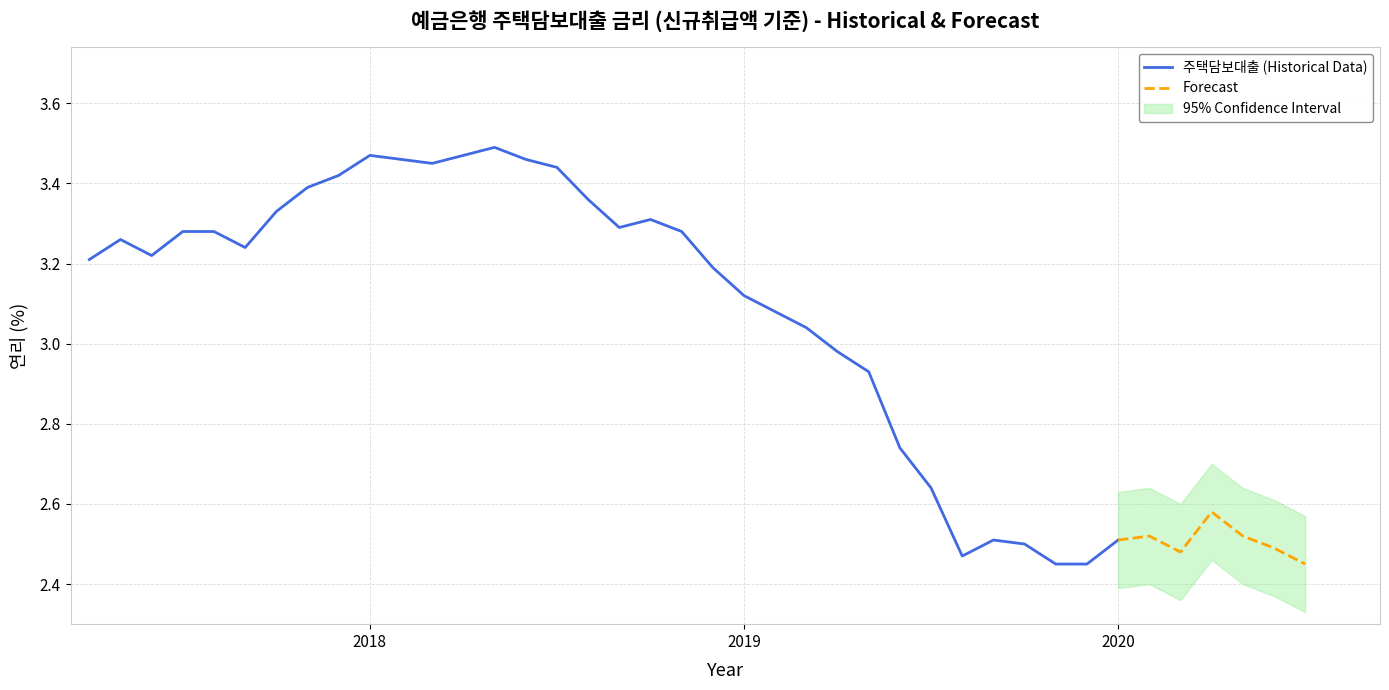

Which has a higher value, 201910 or 201810?

201810